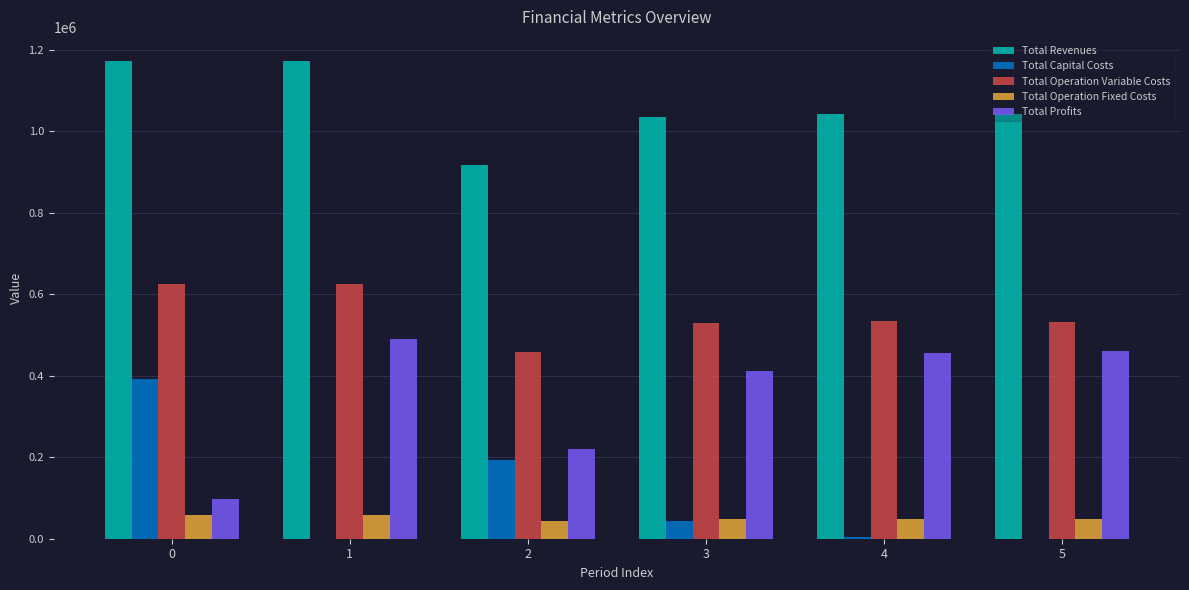

What is the maximum value for Total Operation Fixed Costs?

57756.0